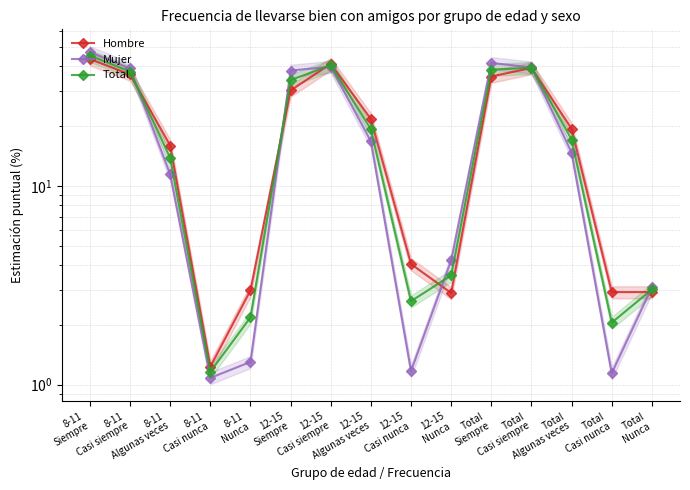

What value does the Mujer series have at 8-11
Casi siempre?

39.0